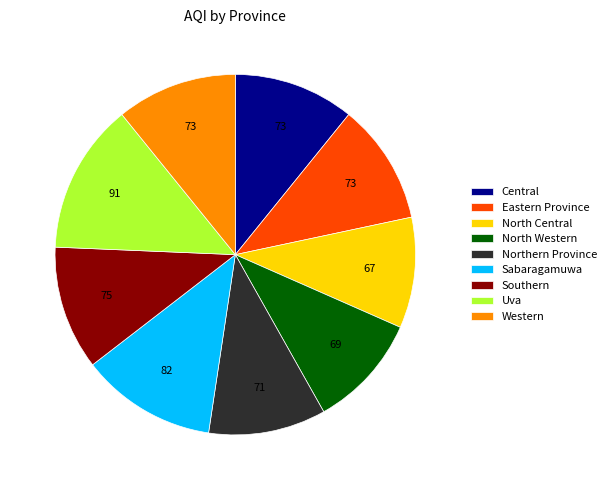

Does any single category account for the majority?

No